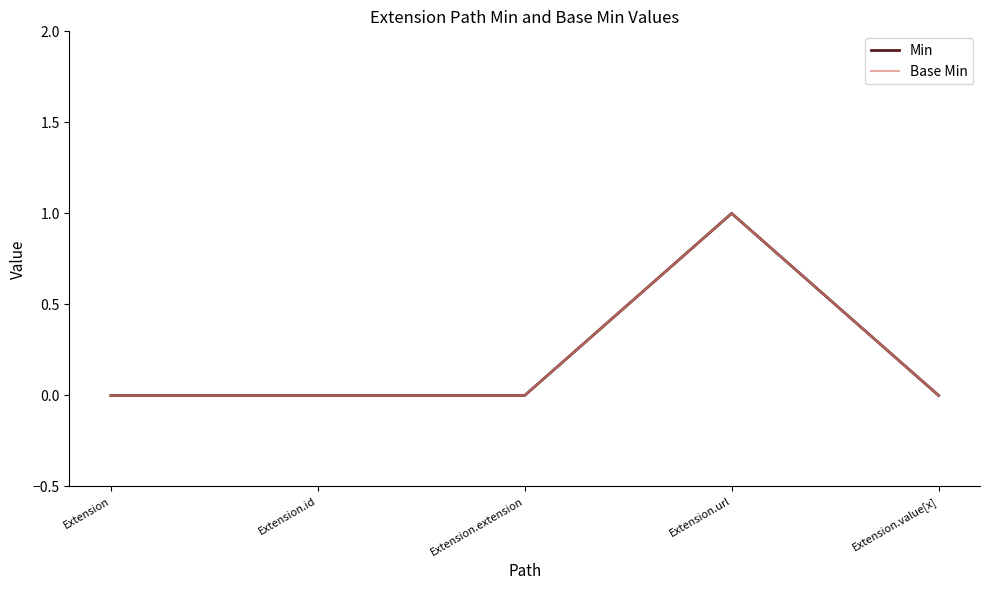

Rank the categories by Min value from lowest to highest.

Extension, Extension.id, Extension.extension, Extension.value[x], Extension.url